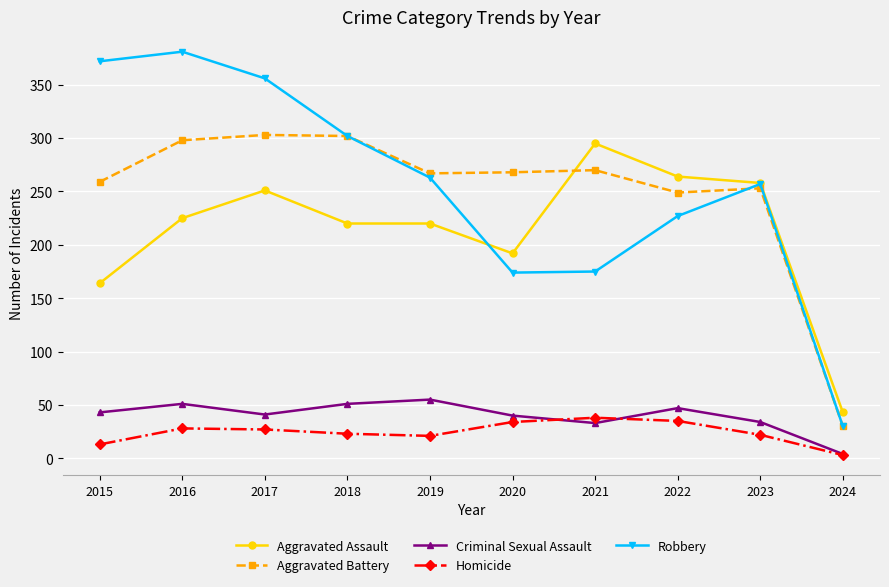

At how many categories does at least one series exceed 363?

2